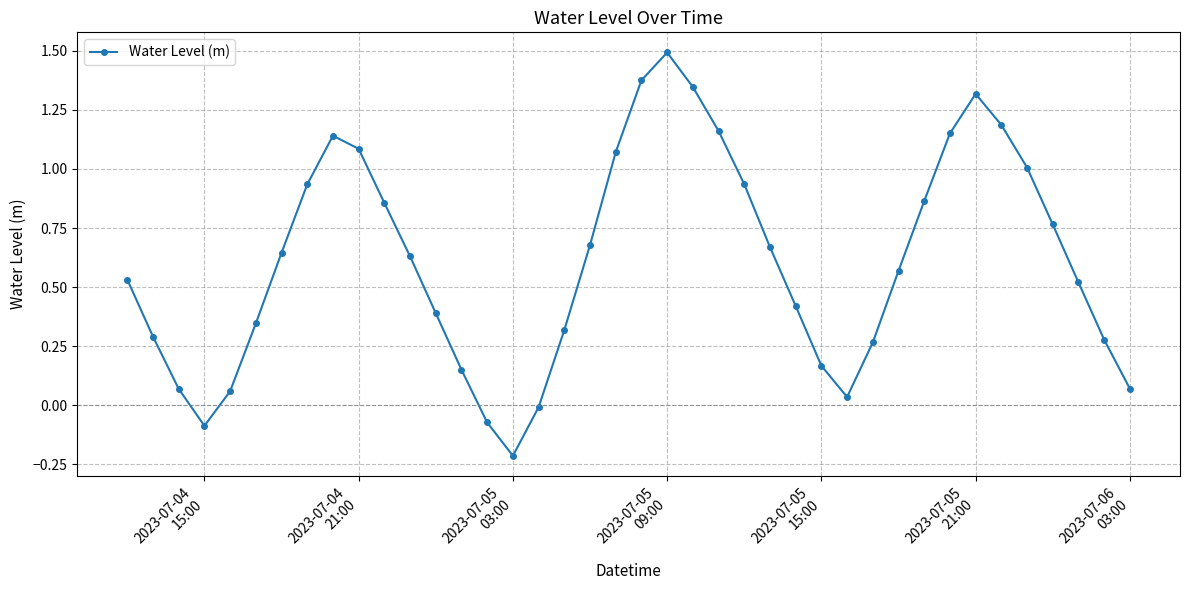

How many points are higher than both their immediate neighbors (excluding endpoints)?

3